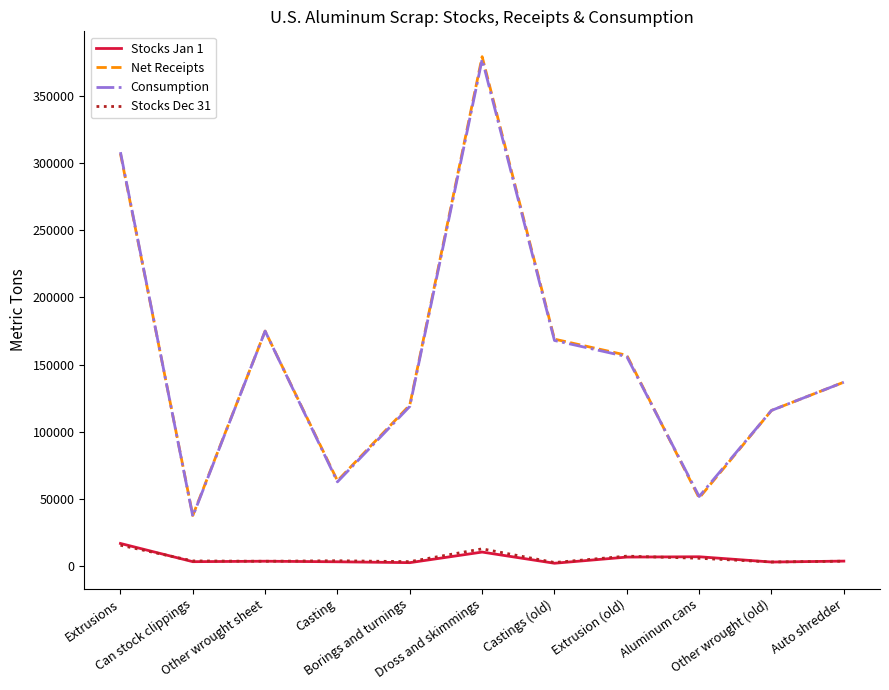

Which series has the largest range (max minus min)?

Net Receipts